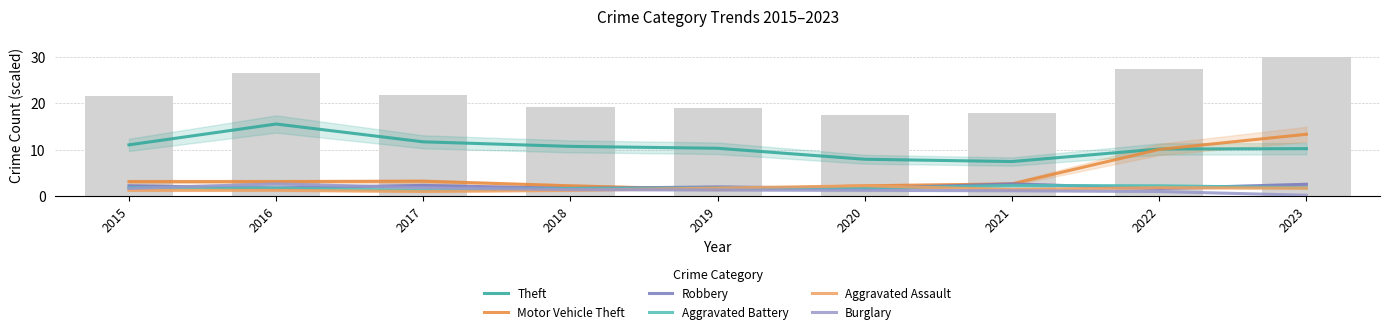

Reading right to left, extract all data points from this chart.

Theft: 2023=10.2	2022=10.1	2021=7.4	2020=7.9	2019=10.3	2018=10.7	2017=11.7	2016=15.5	2015=11.0
Motor Vehicle Theft: 2023=13.3	2022=10.0	2021=2.6	2020=2.2	2019=1.4	2018=2.2	2017=3.2	2016=3.1	2015=3.1
Robbery: 2023=2.5	2022=1.6	2021=2.6	2020=1.6	2019=2.0	2018=1.6	2017=2.3	2016=1.7	2015=2.2
Aggravated Battery: 2023=1.8	2022=2.2	2021=2.3	2020=1.6	2019=1.7	2018=1.6	2017=1.2	2016=1.7	2015=1.8
Aggravated Assault: 2023=1.7	2022=1.8	2021=1.4	2020=2.2	2019=1.7	2018=1.2	2017=1.0	2016=1.2	2015=1.2
Burglary: 2023=0.2	2022=1.0	2021=1.1	2020=1.2	2019=1.3	2018=1.4	2017=1.8	2016=2.6	2015=1.6